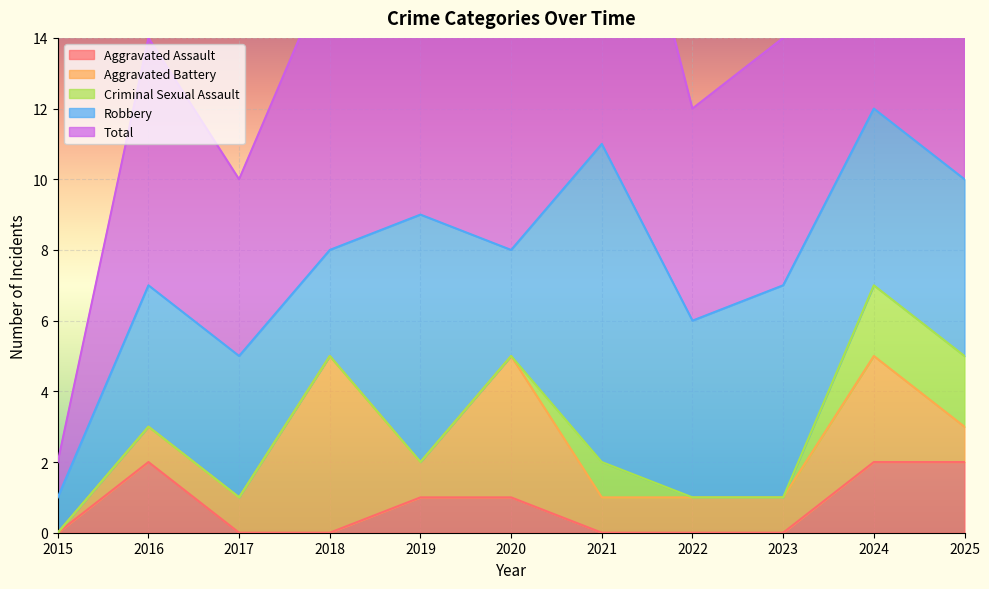

Which series has the widest spread of values?

Total